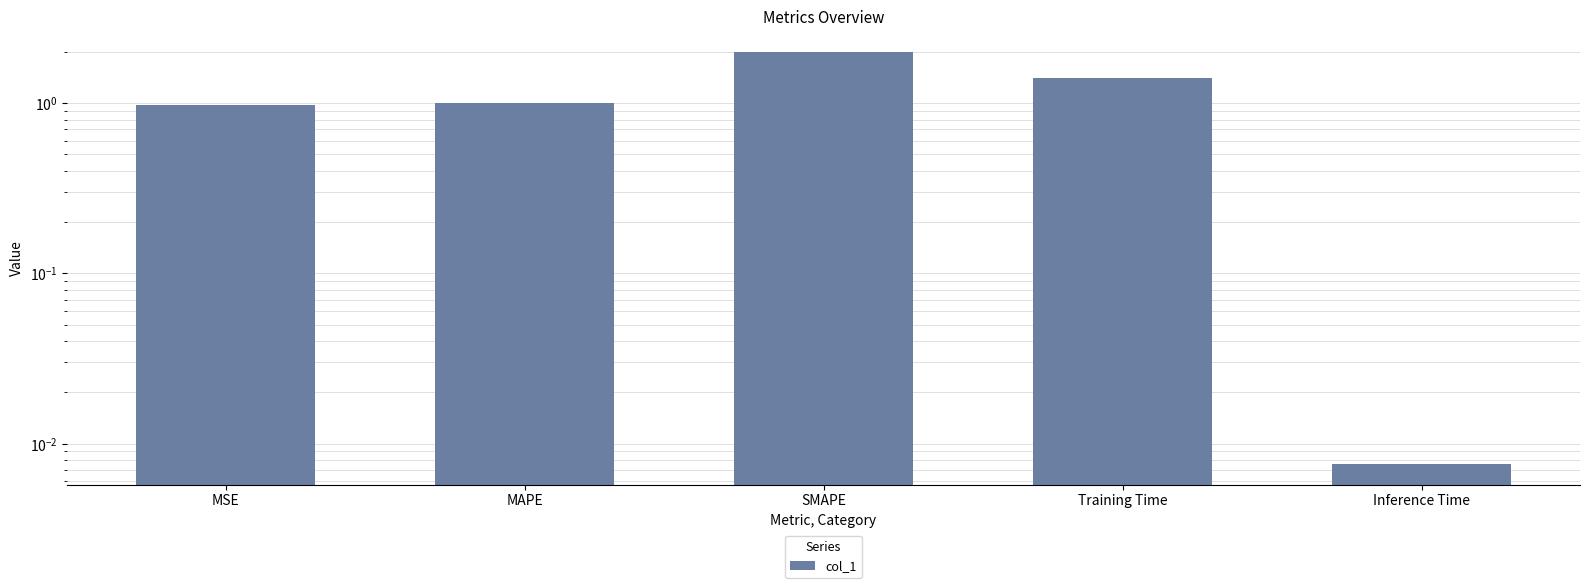

Reading right to left, transcribe all the data shown in this chart.

Inference Time=0.0	Training Time=1.4	SMAPE=2.0	MAPE=1.0	MSE=1.0